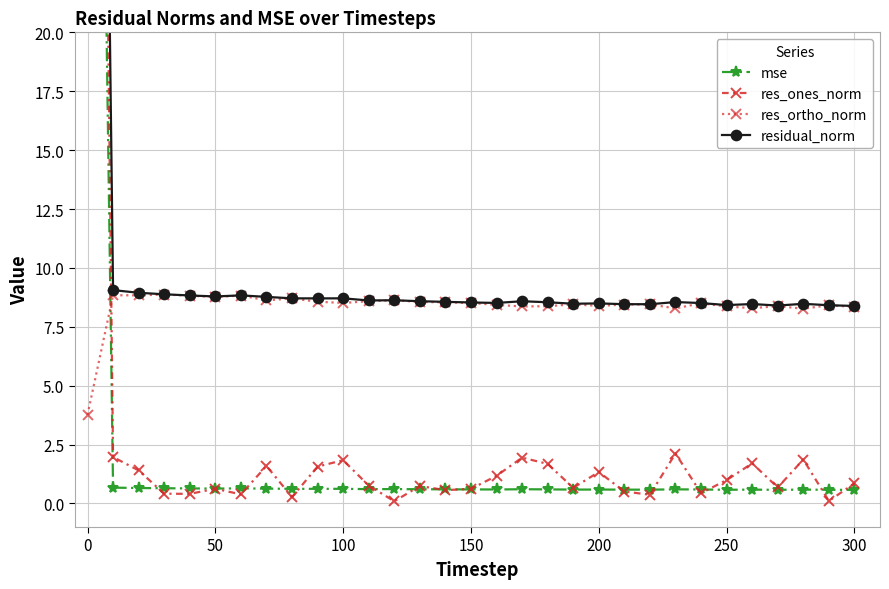

In mse, how many points are lower than both neighbors (excluding endpoints)?

8